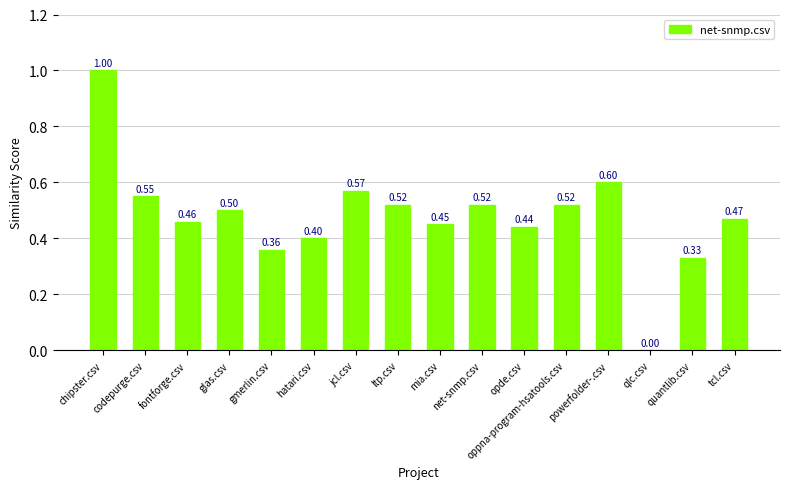

At which category does the chart reach its peak across all series?

chipster.csv